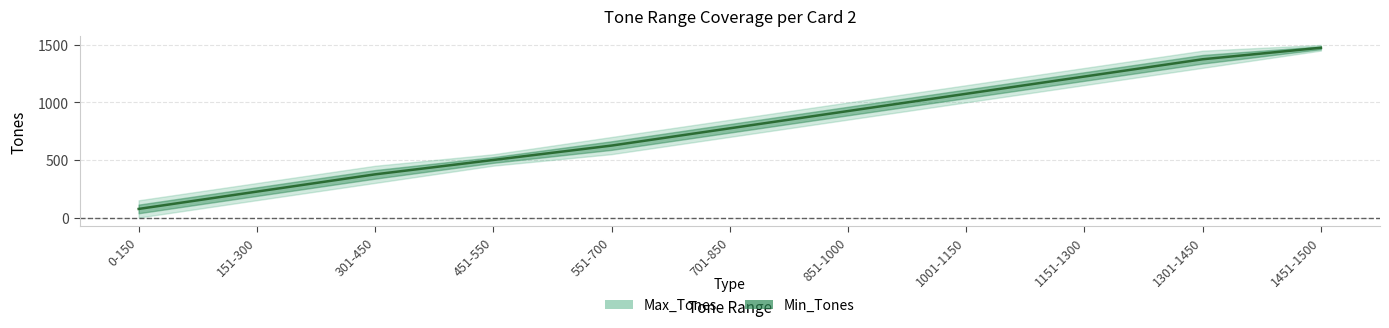

What is the difference between the maximum and minimum values?

1400.5